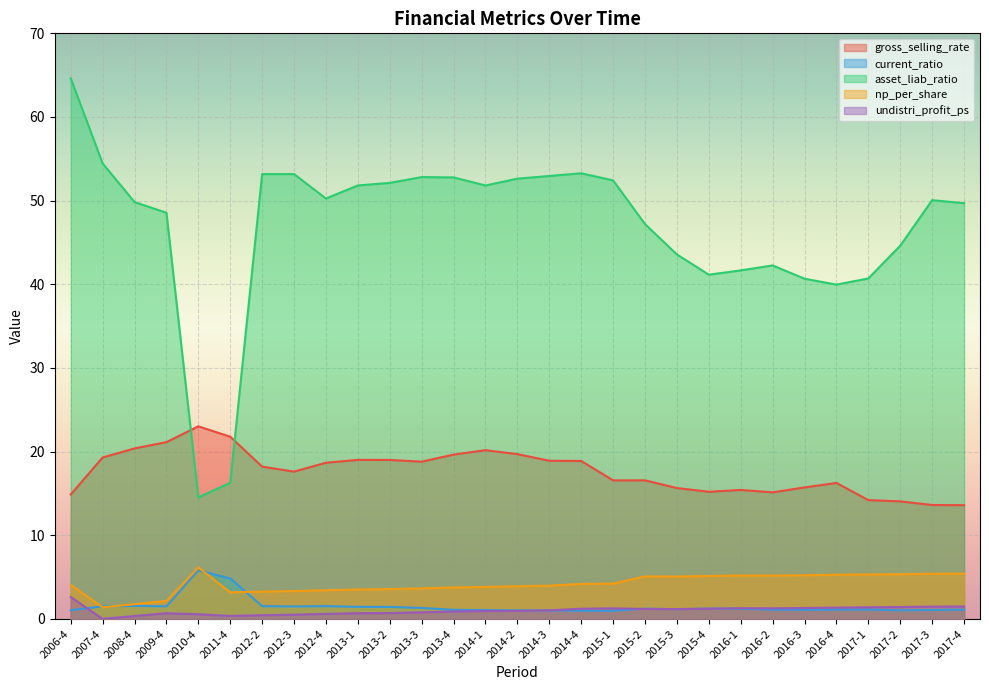

At 2015-3, list the series in order from largest to smallest.

asset_liab_ratio, gross_selling_rate, np_per_share, undistri_profit_ps, current_ratio